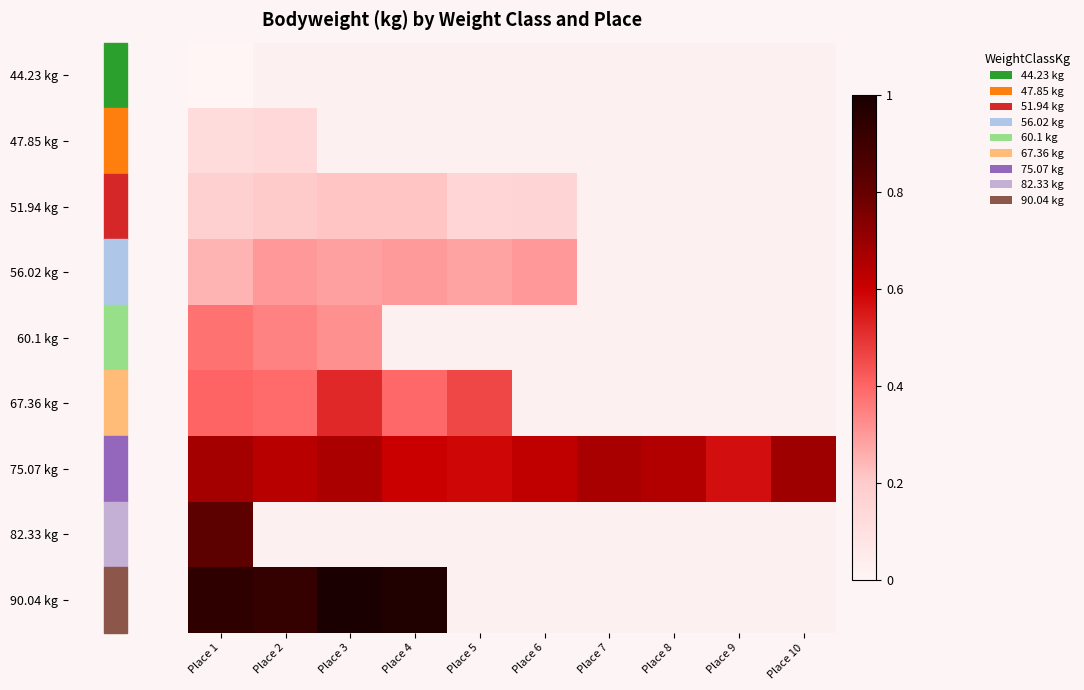

Between Place 2 and Place 10, which series saw the biggest shift?

75.07 kg